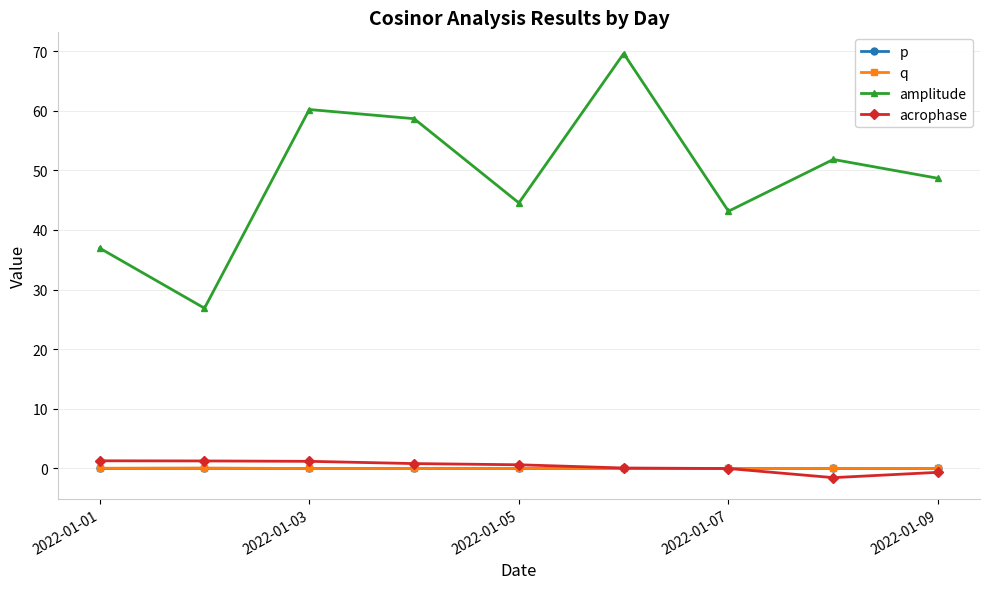

True or false: amplitude and p intersect in this chart.

False